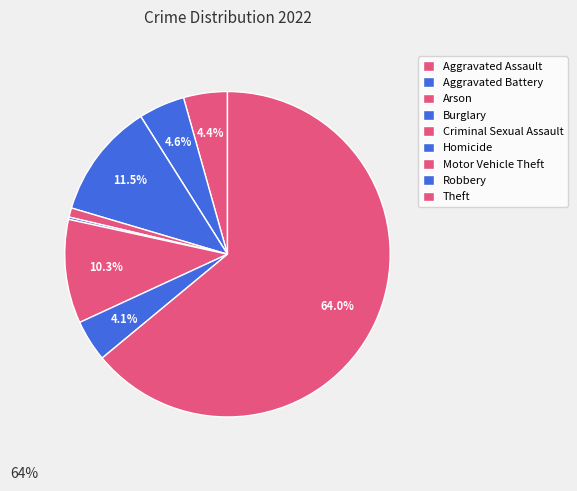

Which slice represents more than half of the pie?

Theft